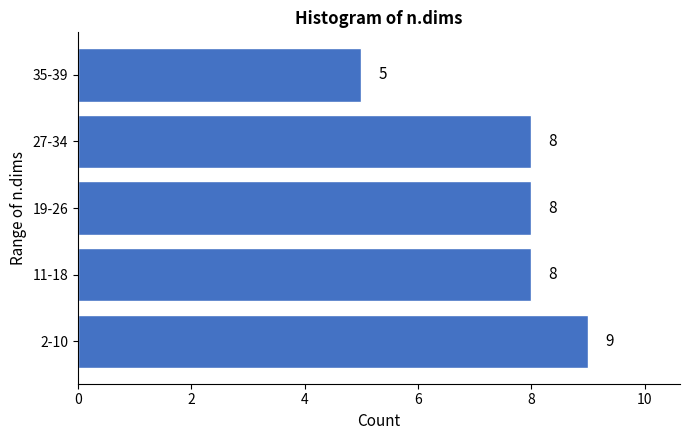

Reading top to bottom, extract all data points from this chart.

35-39=5	27-34=8	19-26=8	11-18=8	2-10=9